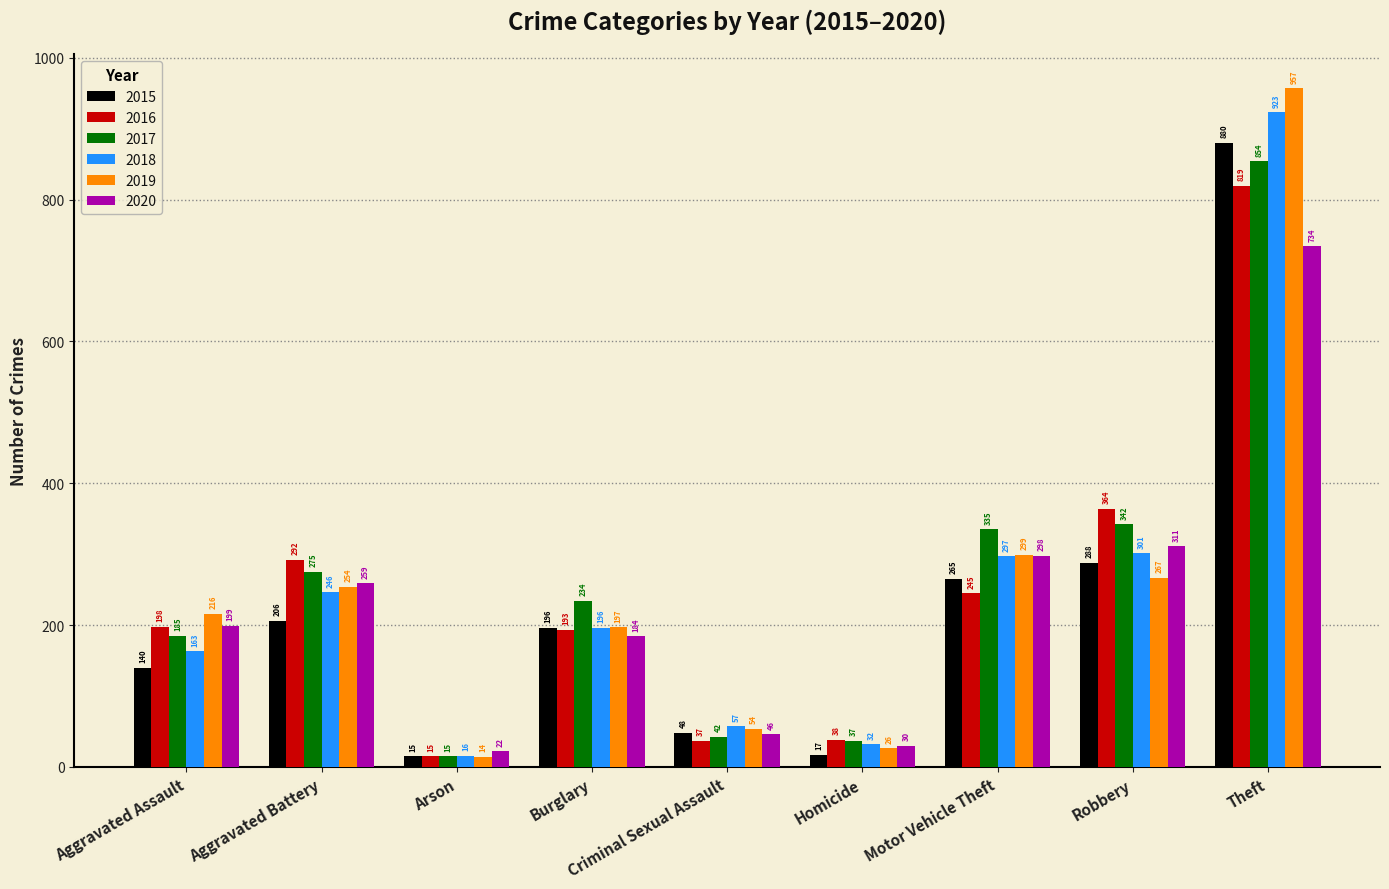

What is the sum of all 2016 values?

2201